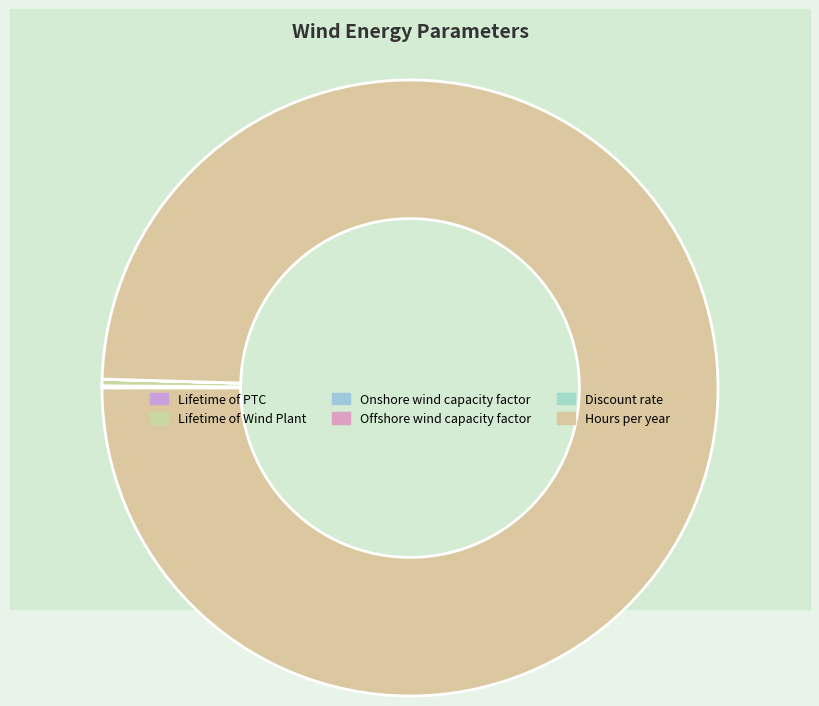

Rank the categories by value from lowest to highest.

Discount rate, Onshore wind capacity factor, Offshore wind capacity factor, Lifetime of PTC, Lifetime of Wind Plant, Hours per year